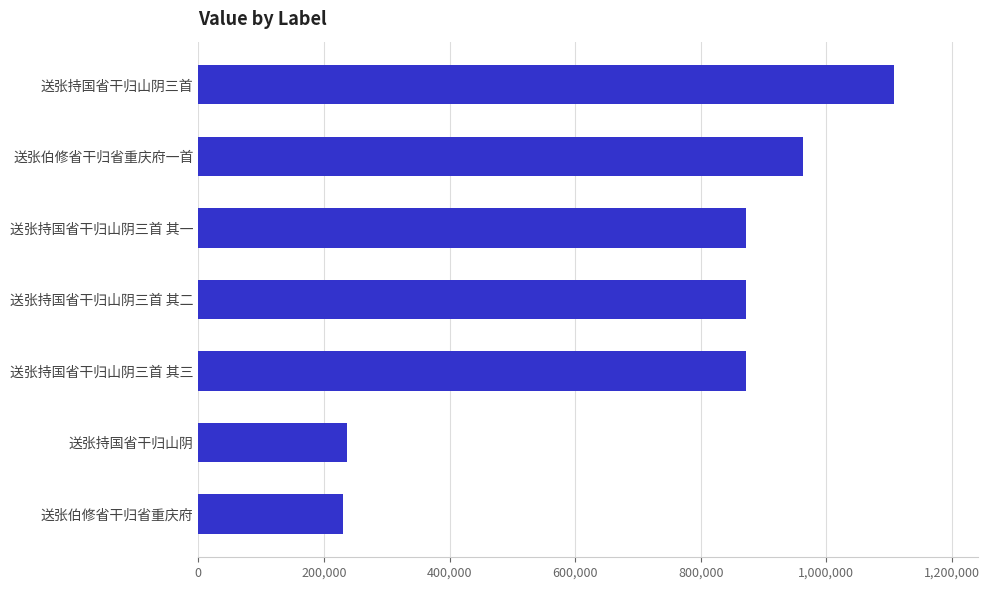

What is the change in value from 送张持国省干归山阴三首 其三 to 送张持国省干归山阴三首?

+235267